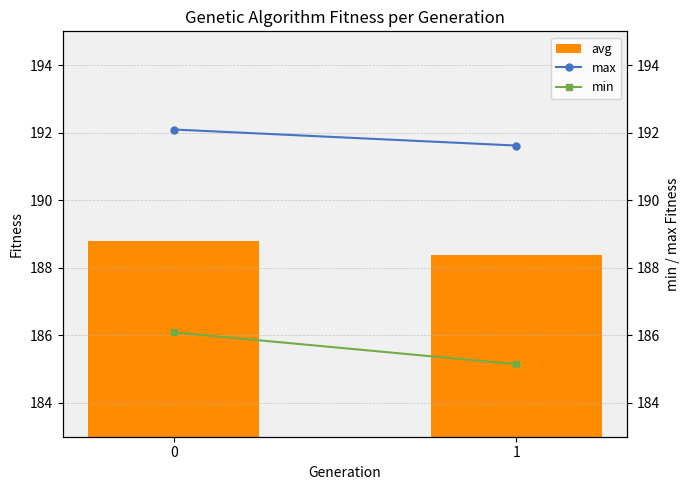

Reading right to left, what are all the values shown in this chart?

avg: 1=188.4	0=188.8
max: 1=191.6	0=192.1
min: 1=185.1	0=186.1